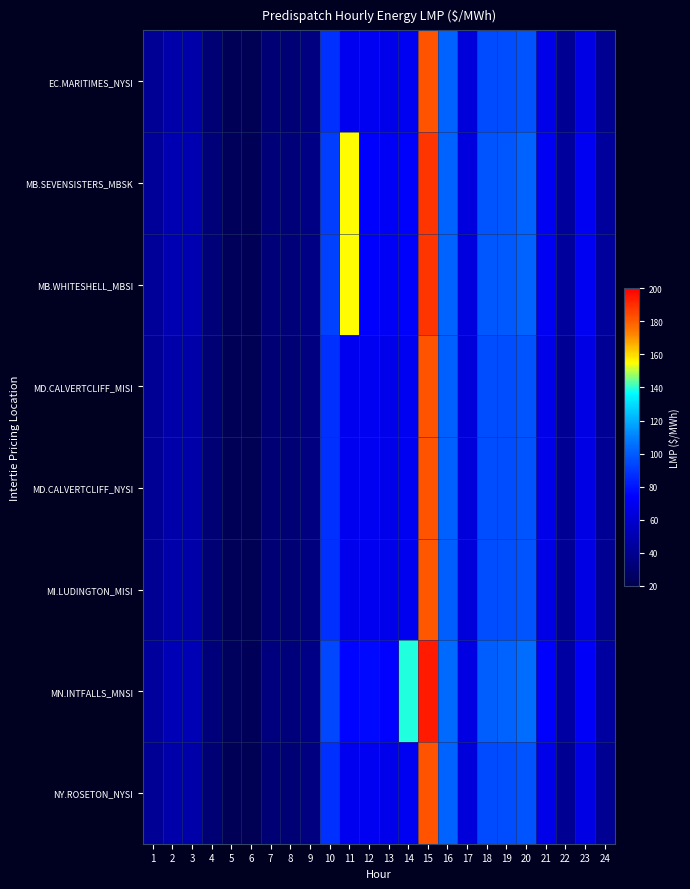

At which category is the sum across all series the highest?

15